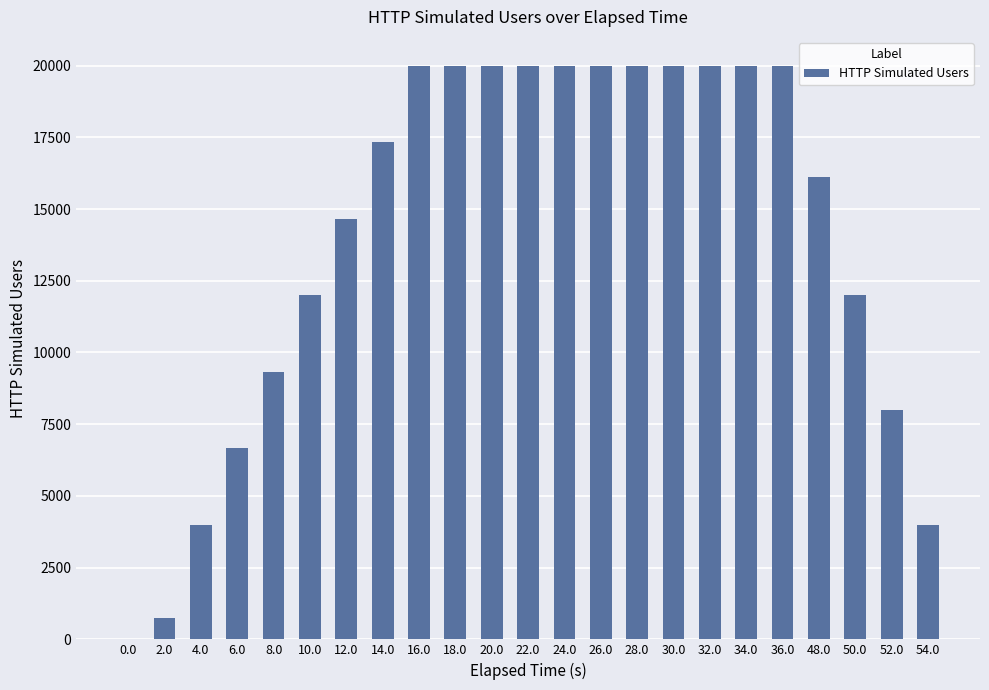

What is the change in value from 12.0 to 30.0?

+5332